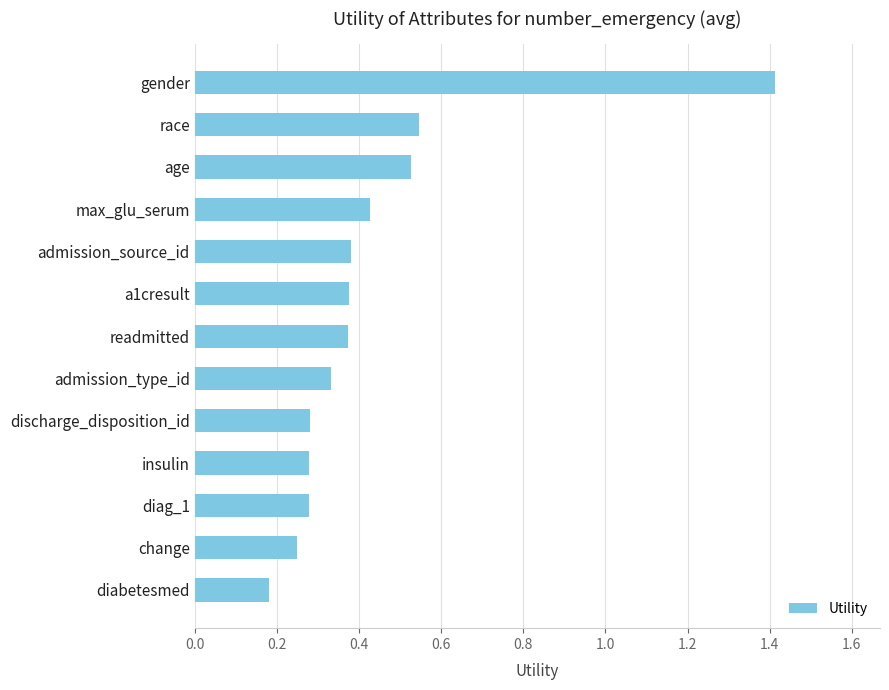

What is the change in value from gender to max_glu_serum?

-1.0